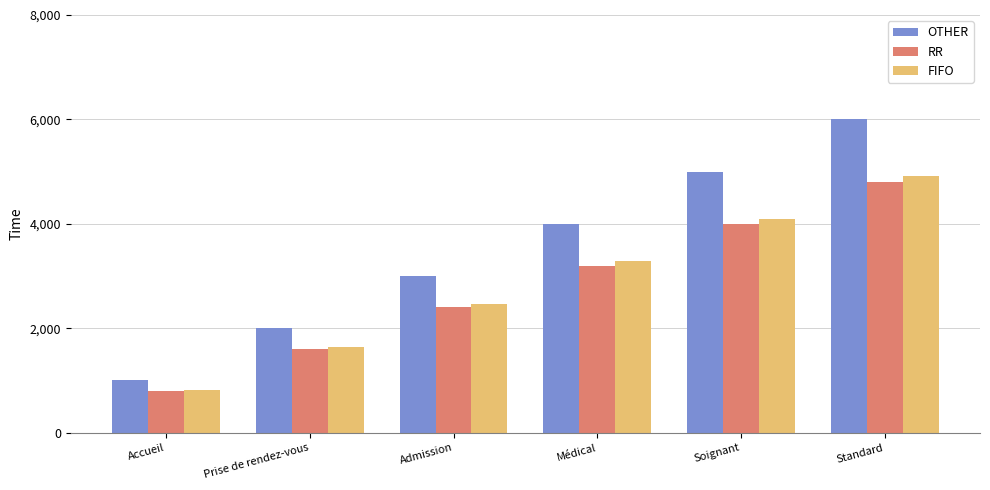

How many categories are shown in the chart?

6